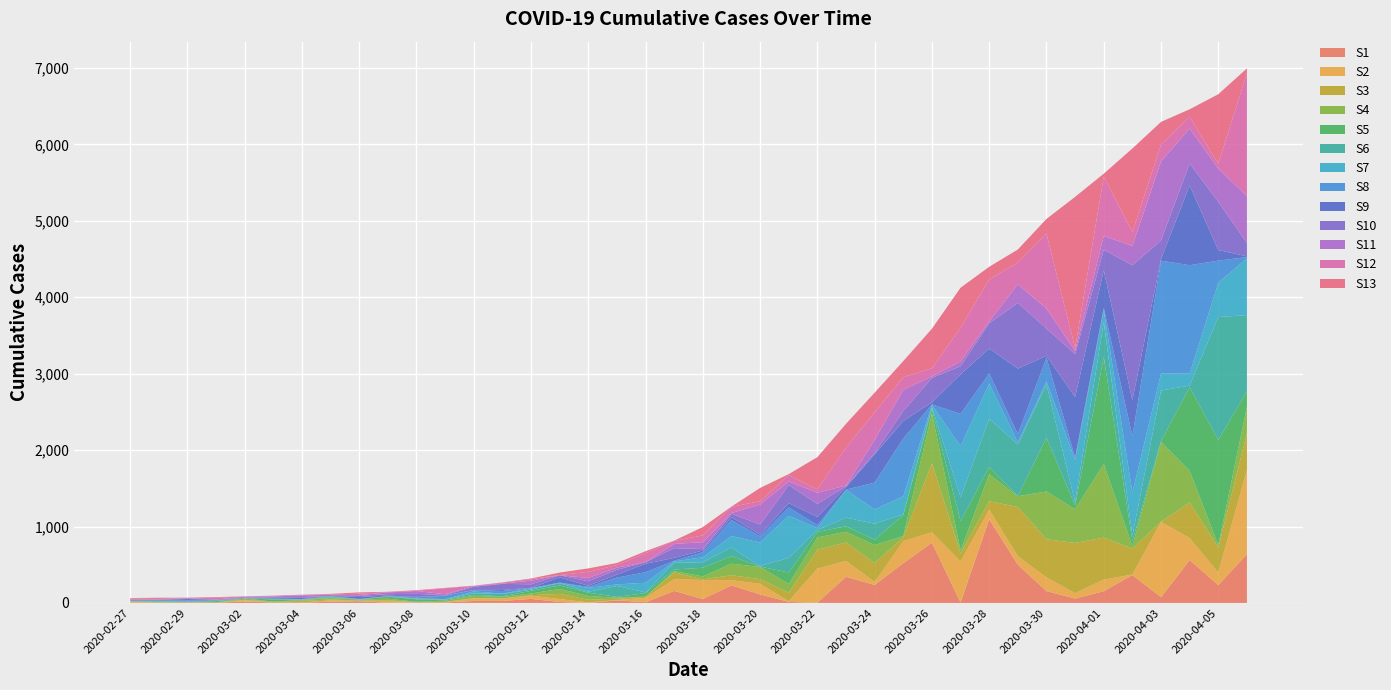

Reading left to right, transcribe all the data shown in this chart.

64	68	69	76	87	95	108	119	138	146	167	197	226	269	320	398	452	523	677	816	993	1261	1505	1686	1908	2344	2752	3165	3589	4125	4399	4625	5025	5314	5617	5947	6295	6460	6657	6995